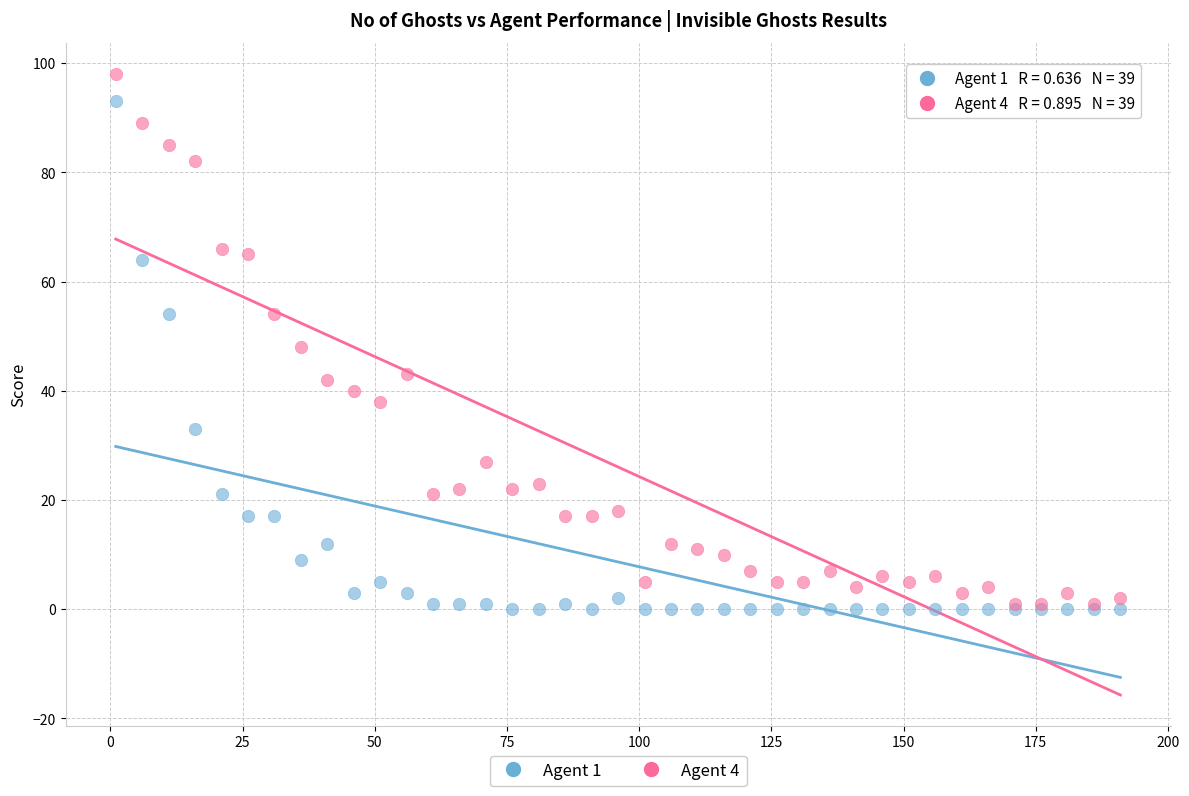

What are all the series names shown in the legend?

Agent 1, Agent 4